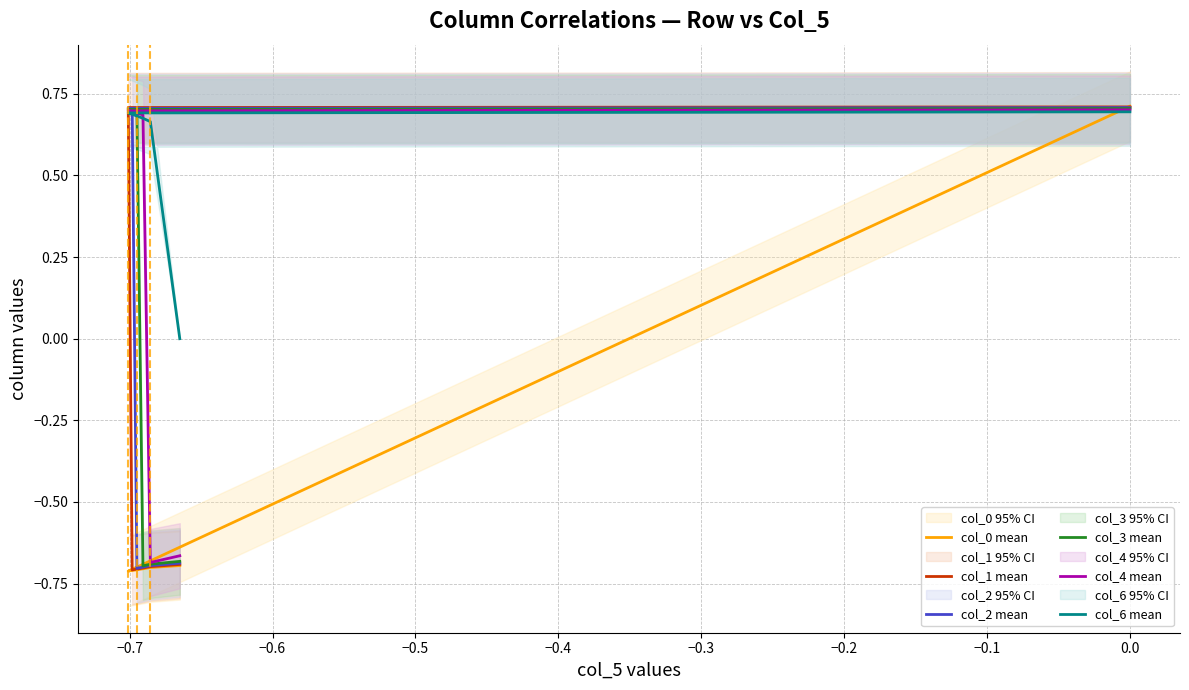

What is the value of the col_6 mean point at the 5th from the left?

0.7